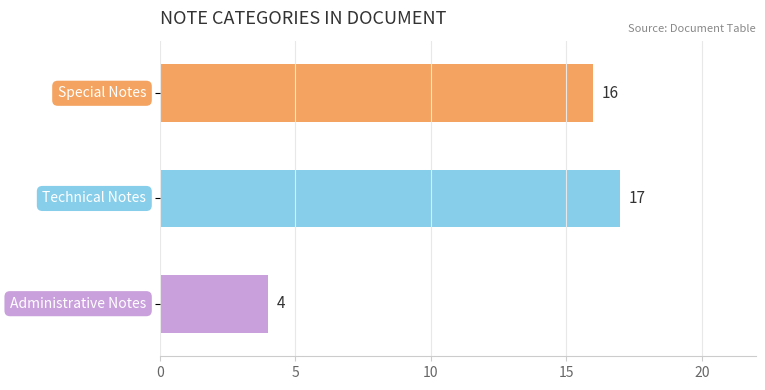

What is the difference between the maximum and minimum values?

13